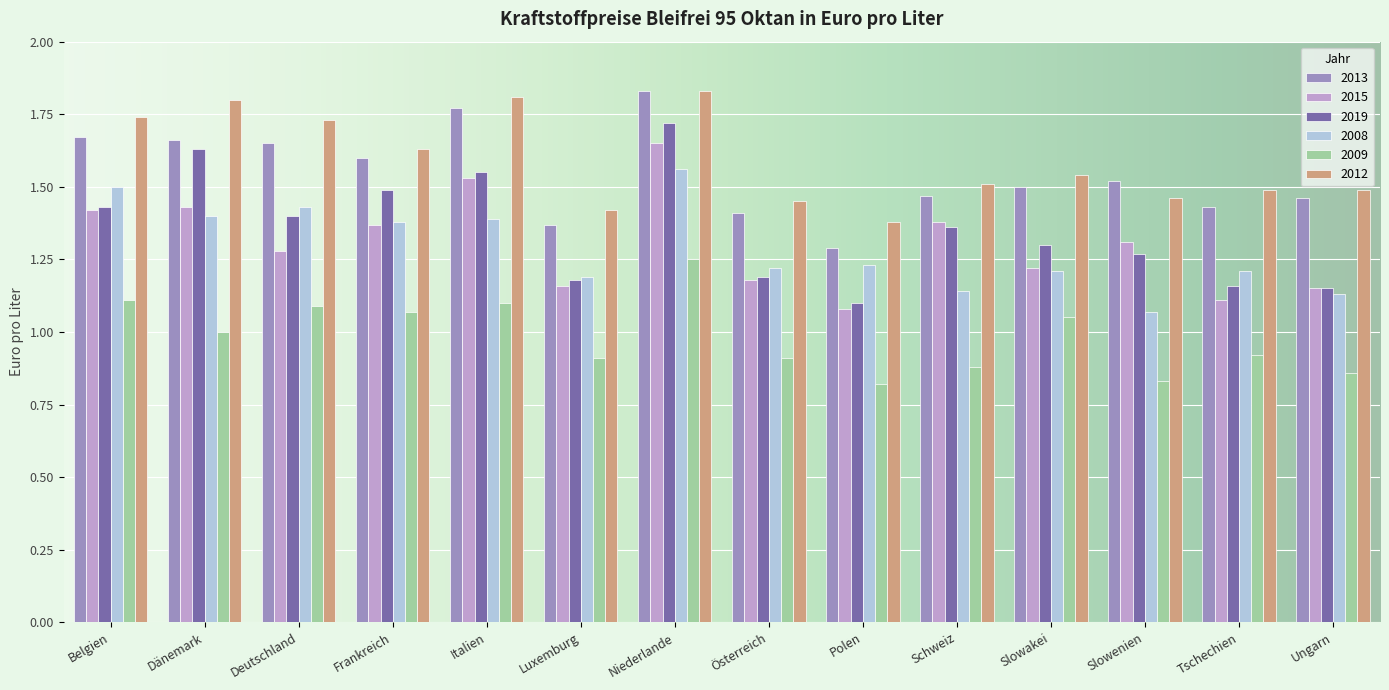

The value of 2015 at Schweiz is 1.0. True or false?

False